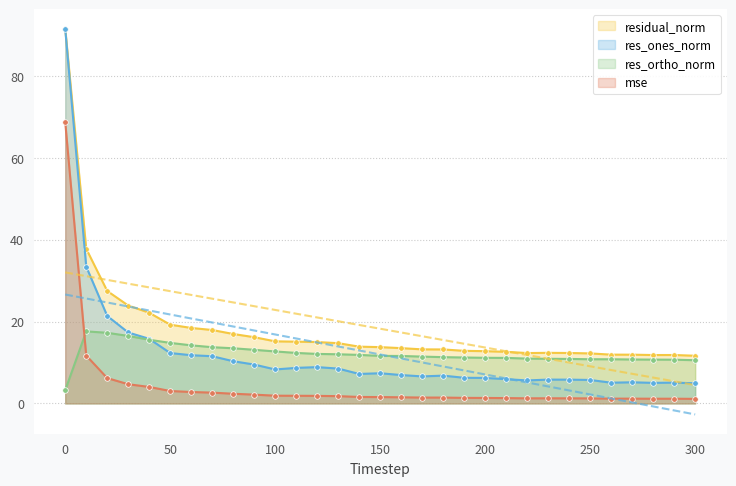

At which category does residual_norm reach its first local valley?

220